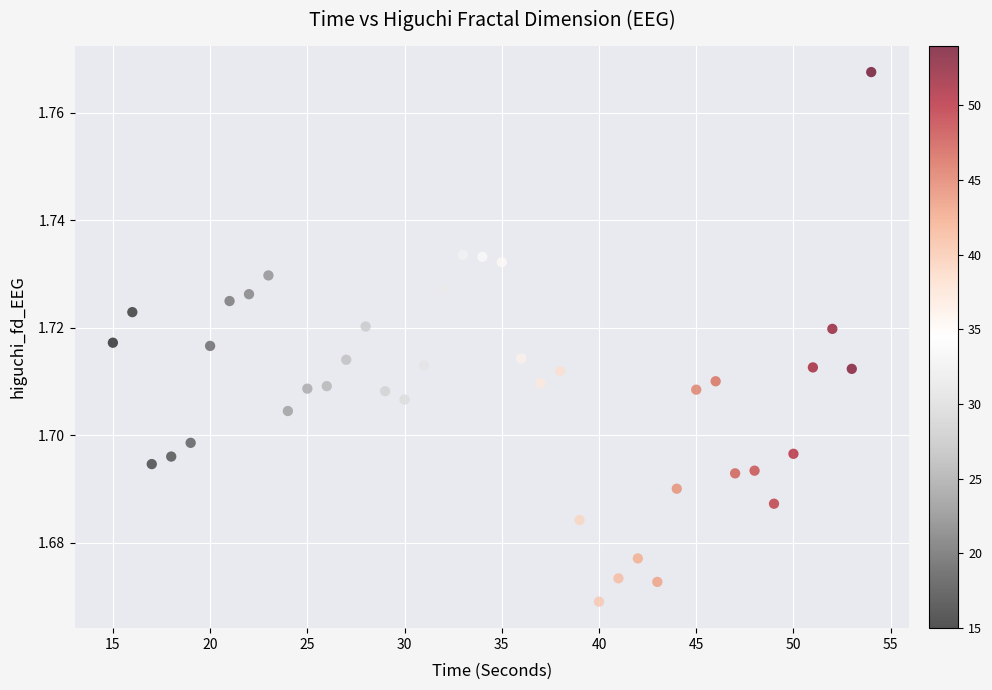

What is the range of X values (max minus min)?

39.0